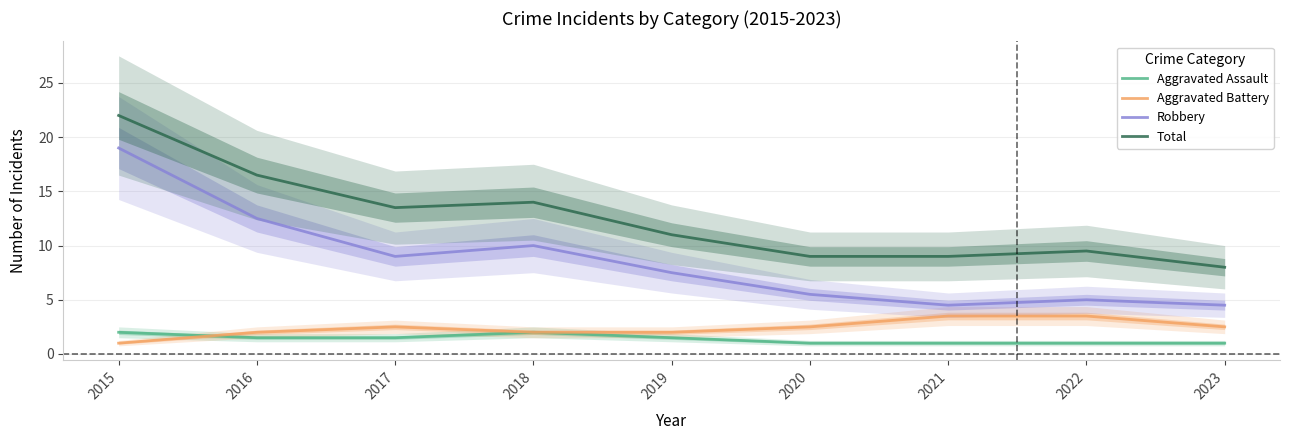

What is the difference between the maximum and minimum values in the Robbery series?

14.5